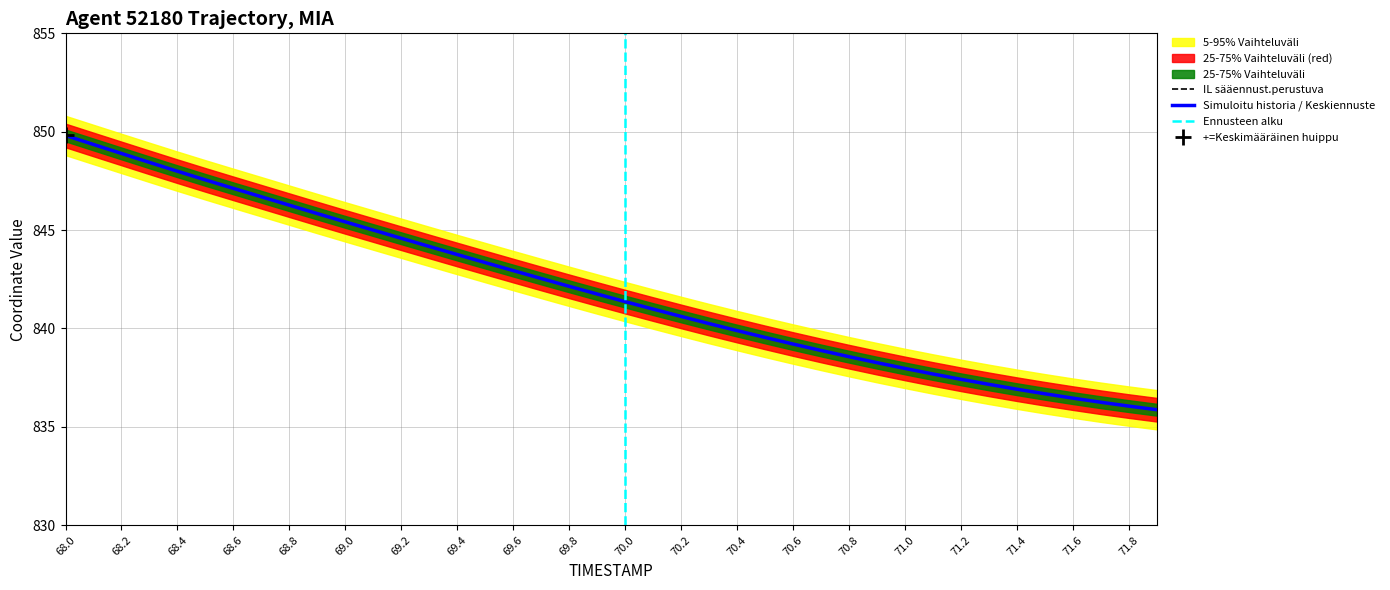

What is the highest value of the Simuloitu historia / Keskiennuste series?

849.8